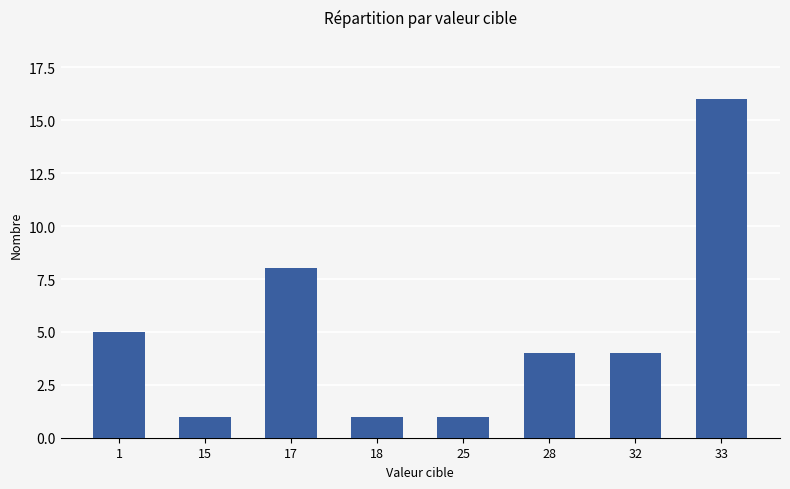

What is the maximum value shown in the chart?

16